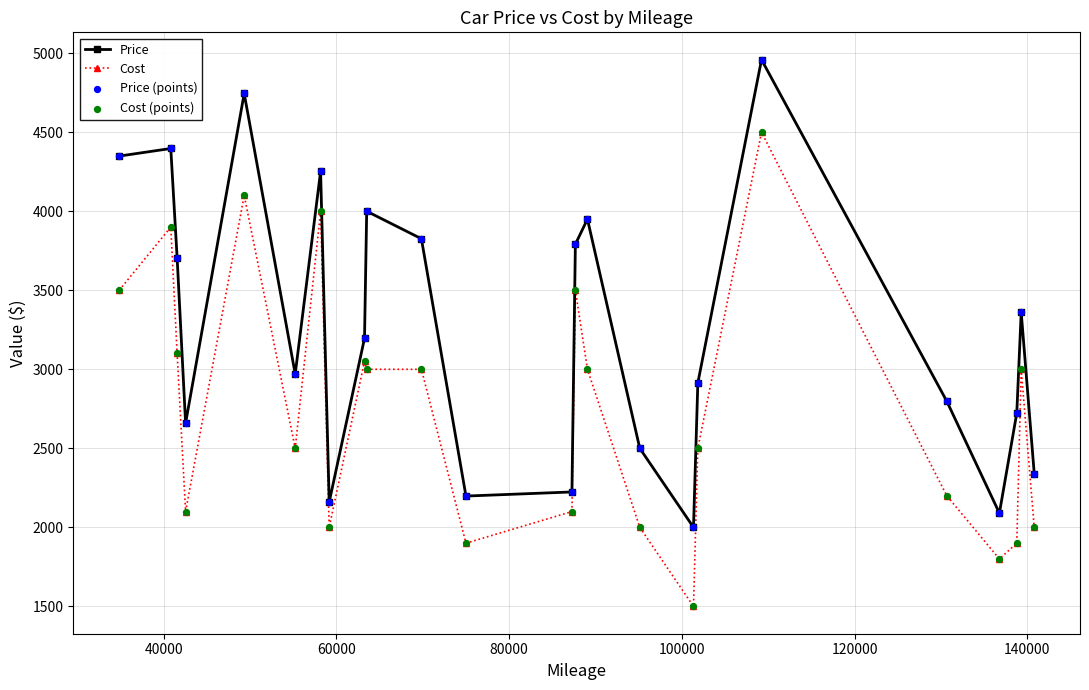

Which series has the largest total across all categories?

Price